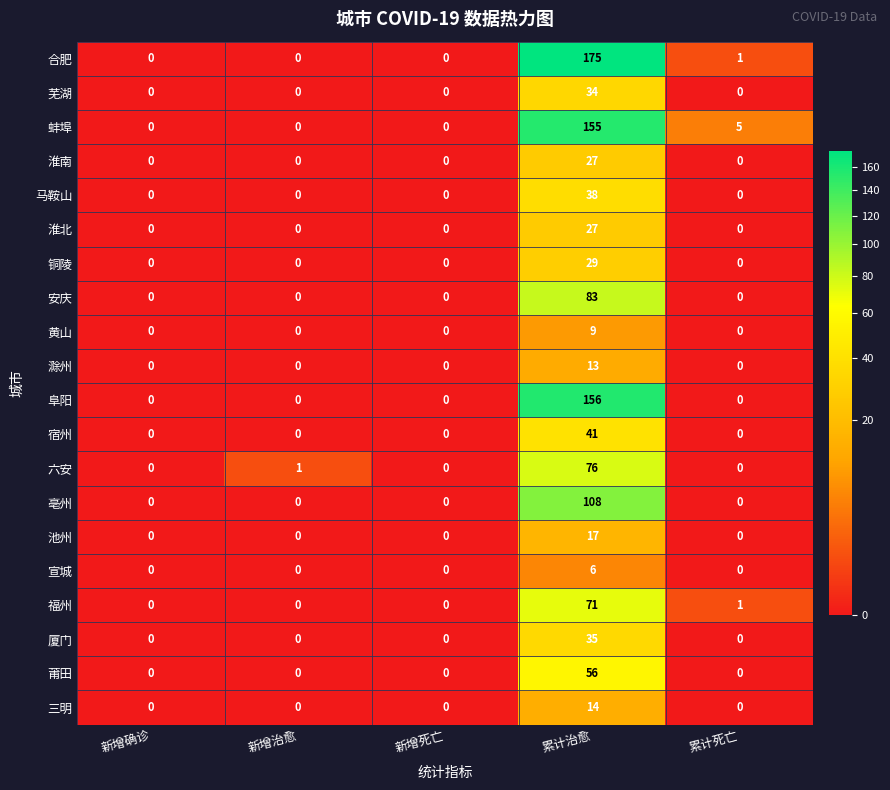

What is the greatest value displayed?

175